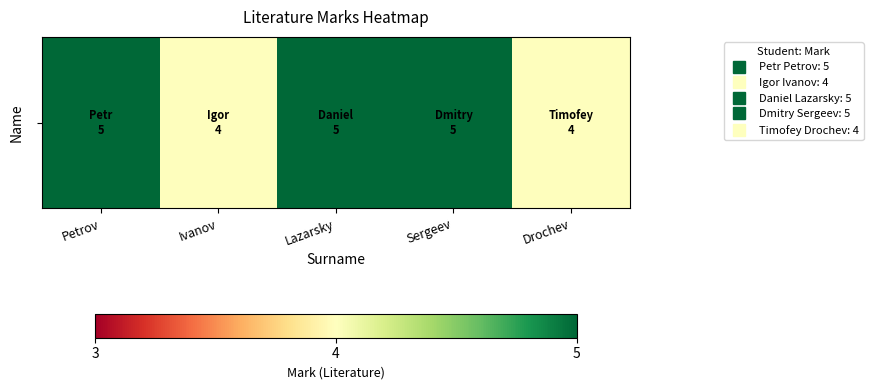

How many distinct data groups are displayed?

1